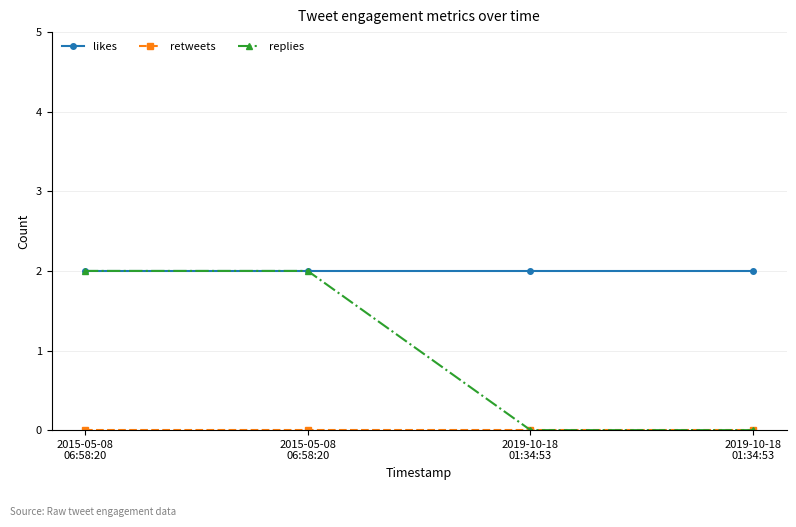

At which category is the sum across all series the highest?

2015-05-08
06:58:20